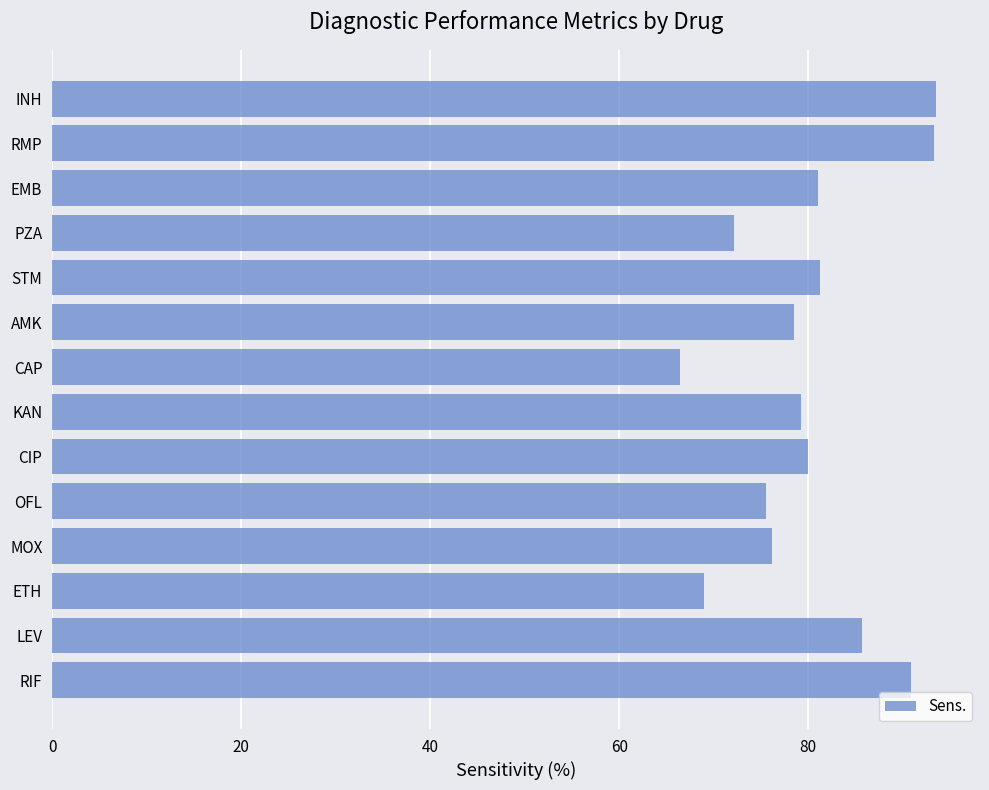

Is it true that the value at ETH is 69.0?

True